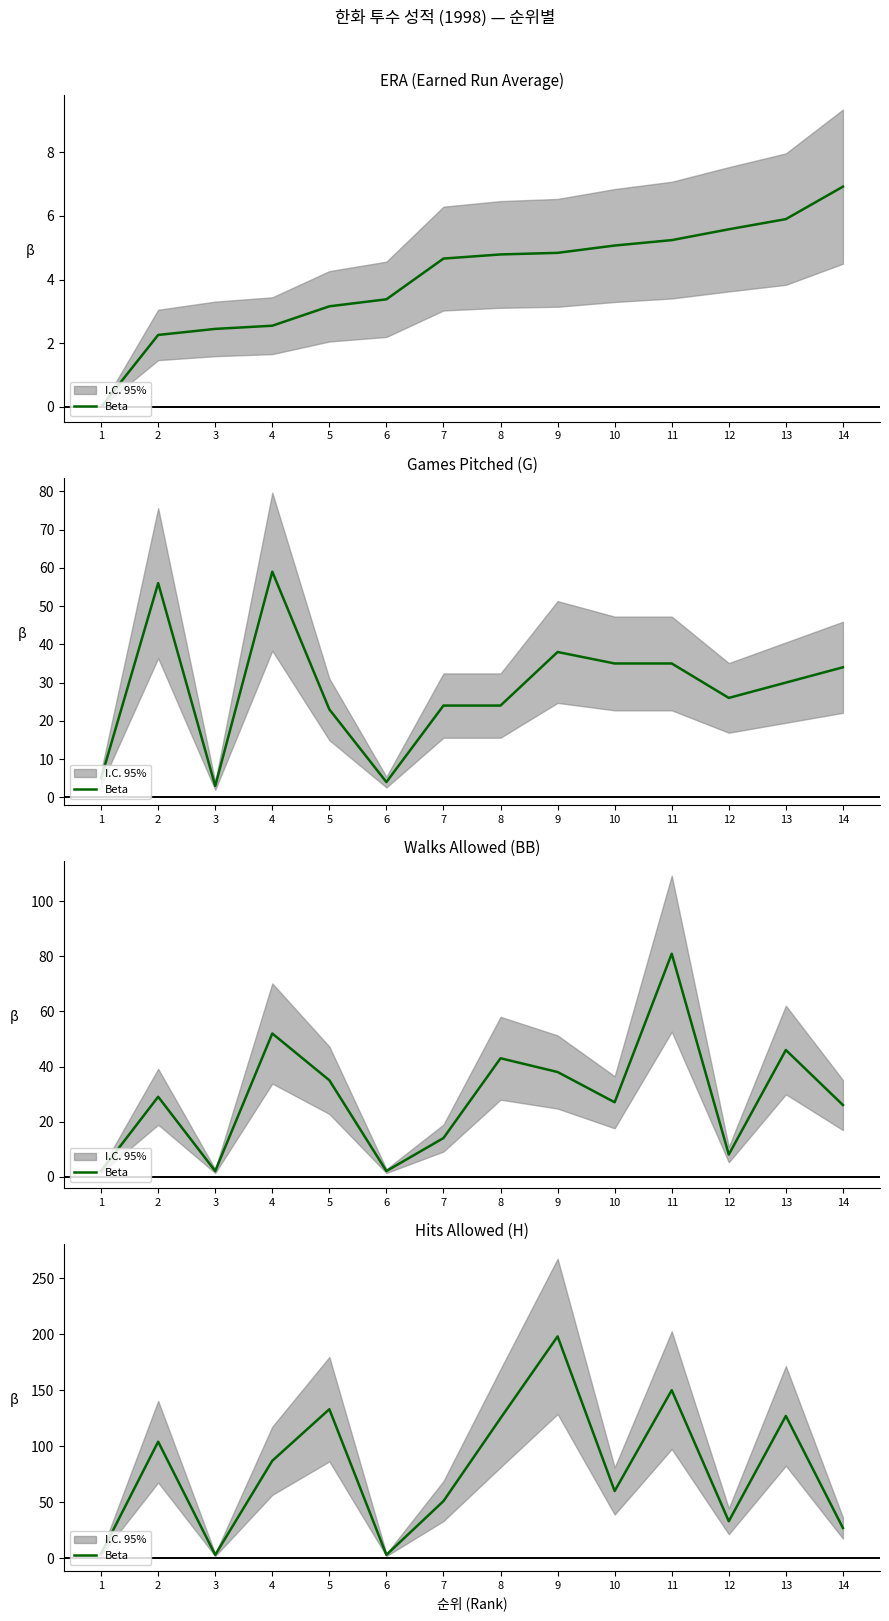

What value does the data have at 2, to the nearest 5?

105